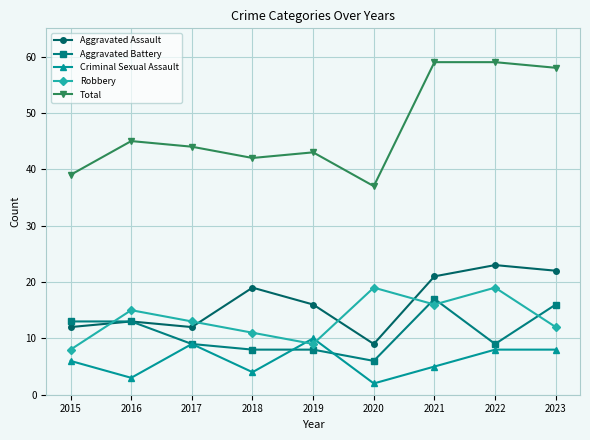

What is the value of the Total point at the 4th from the left?

42